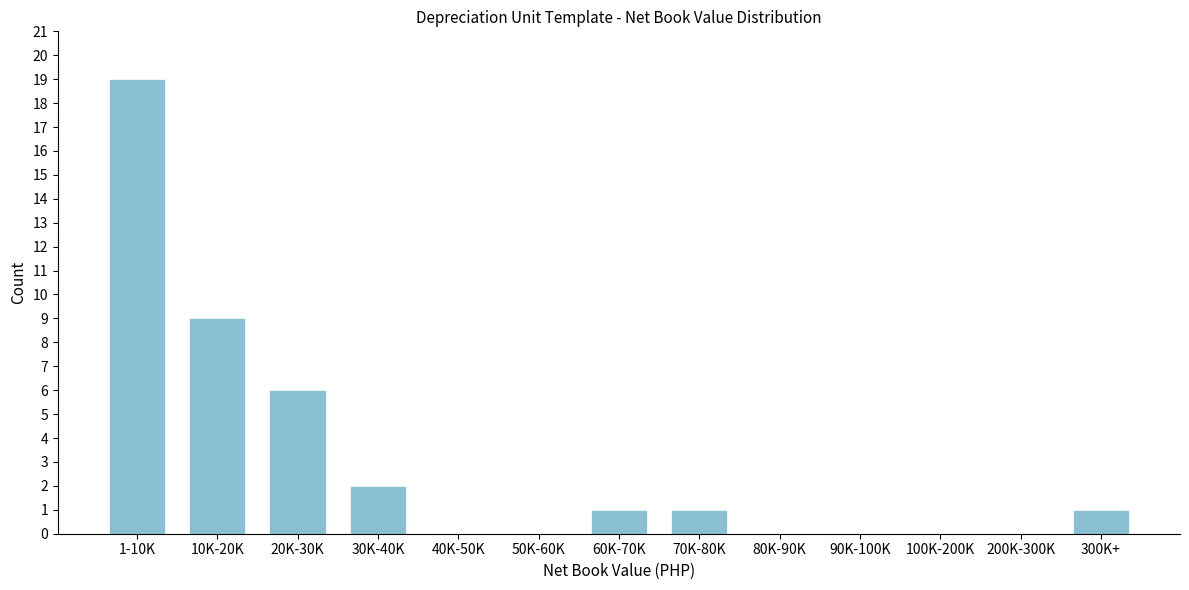

Reading left to right, list all the values displayed in this chart.

1-10K=19	10K-20K=9	20K-30K=6	30K-40K=2	40K-50K=0	50K-60K=0	60K-70K=1	70K-80K=1	80K-90K=0	90K-100K=0	100K-200K=0	200K-300K=0	300K+=1